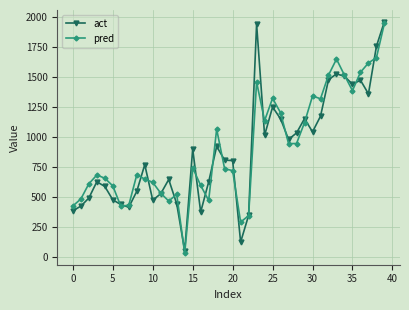

What is the maximum value shown in the chart?

1965.0